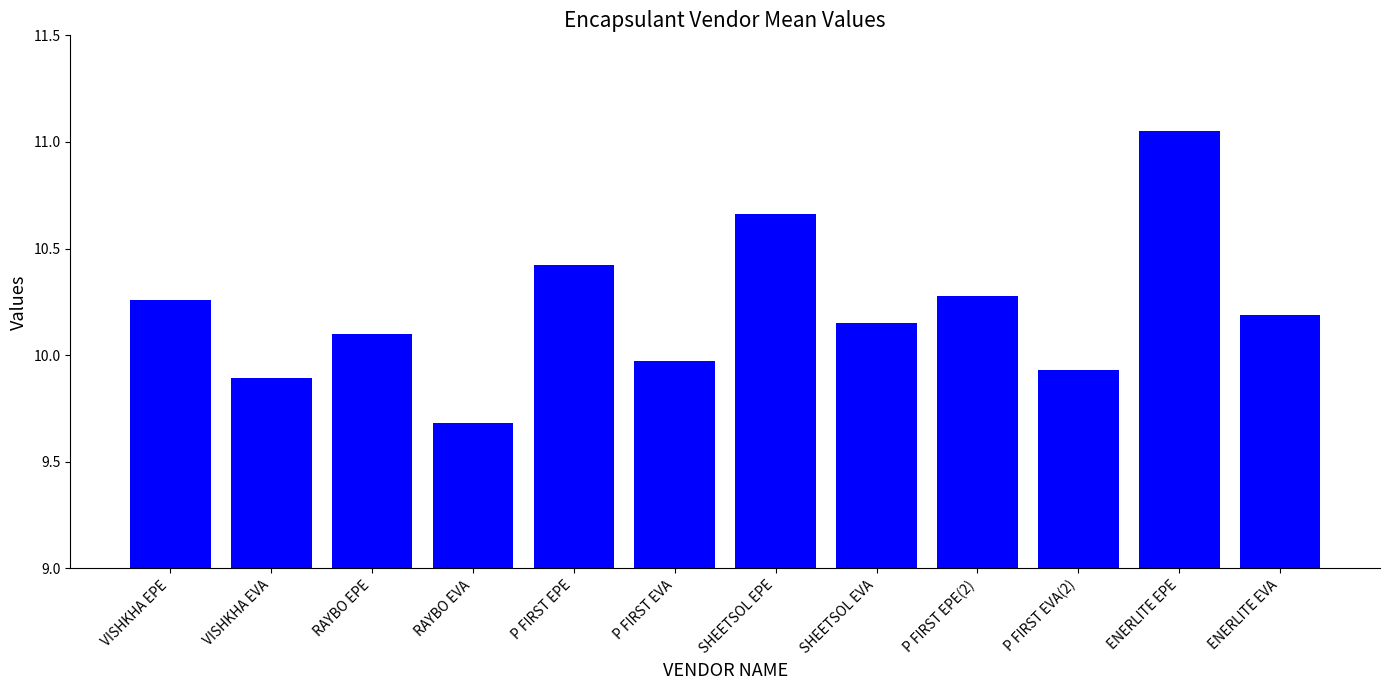

What is the sum of all values?

122.6